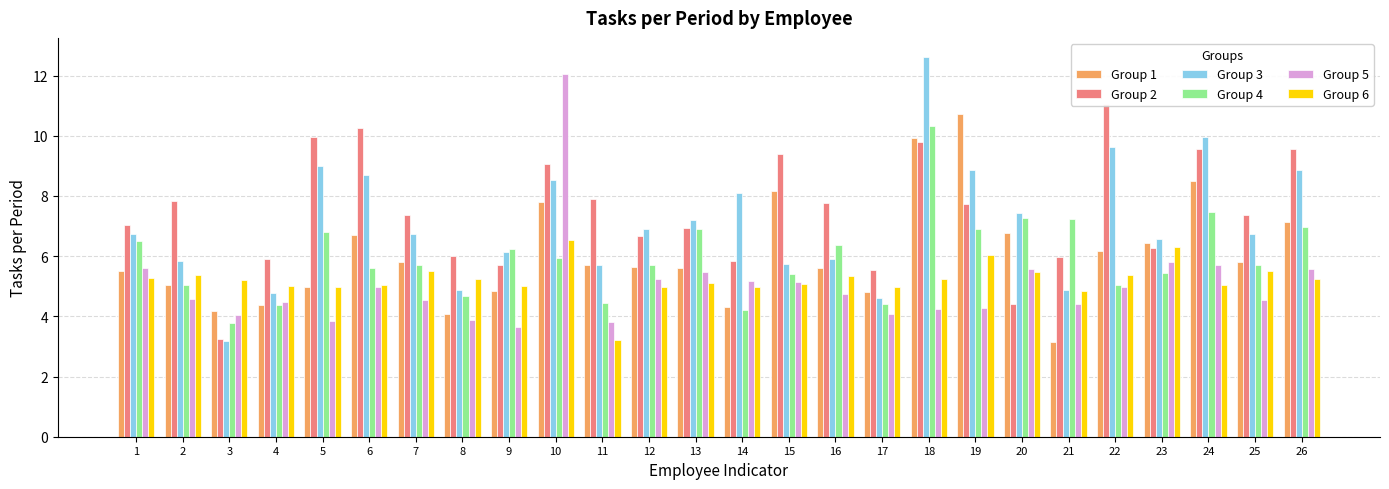

How many values in the Group 5 series are below 4?

4